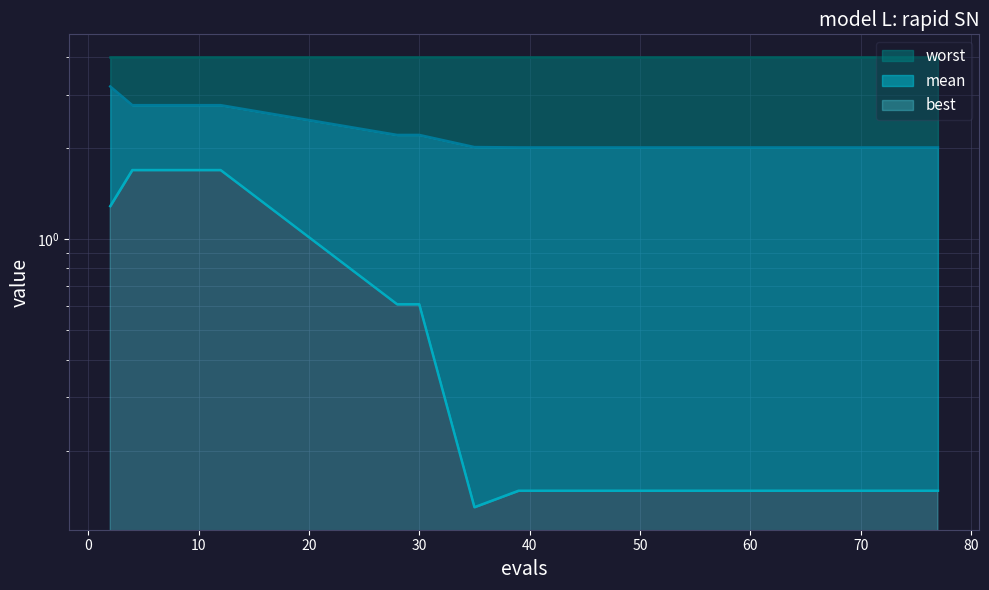

What is the difference between the second highest and second lowest values in the best series?

1.5